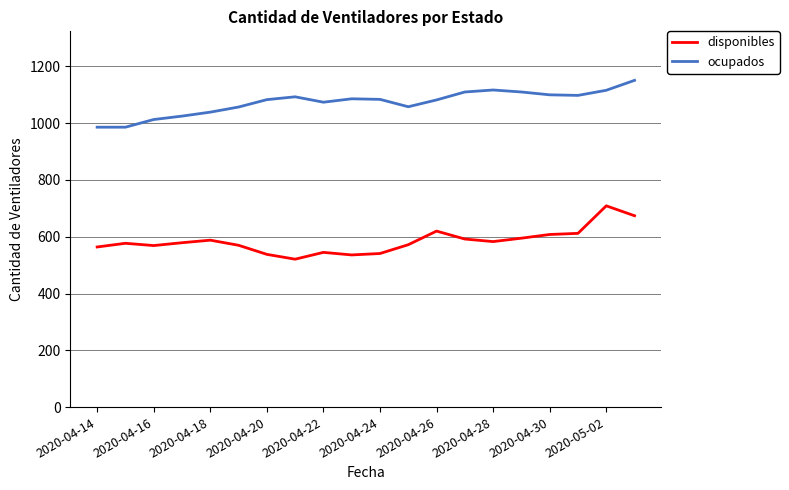

True or false: ocupados and disponibles intersect in this chart.

False